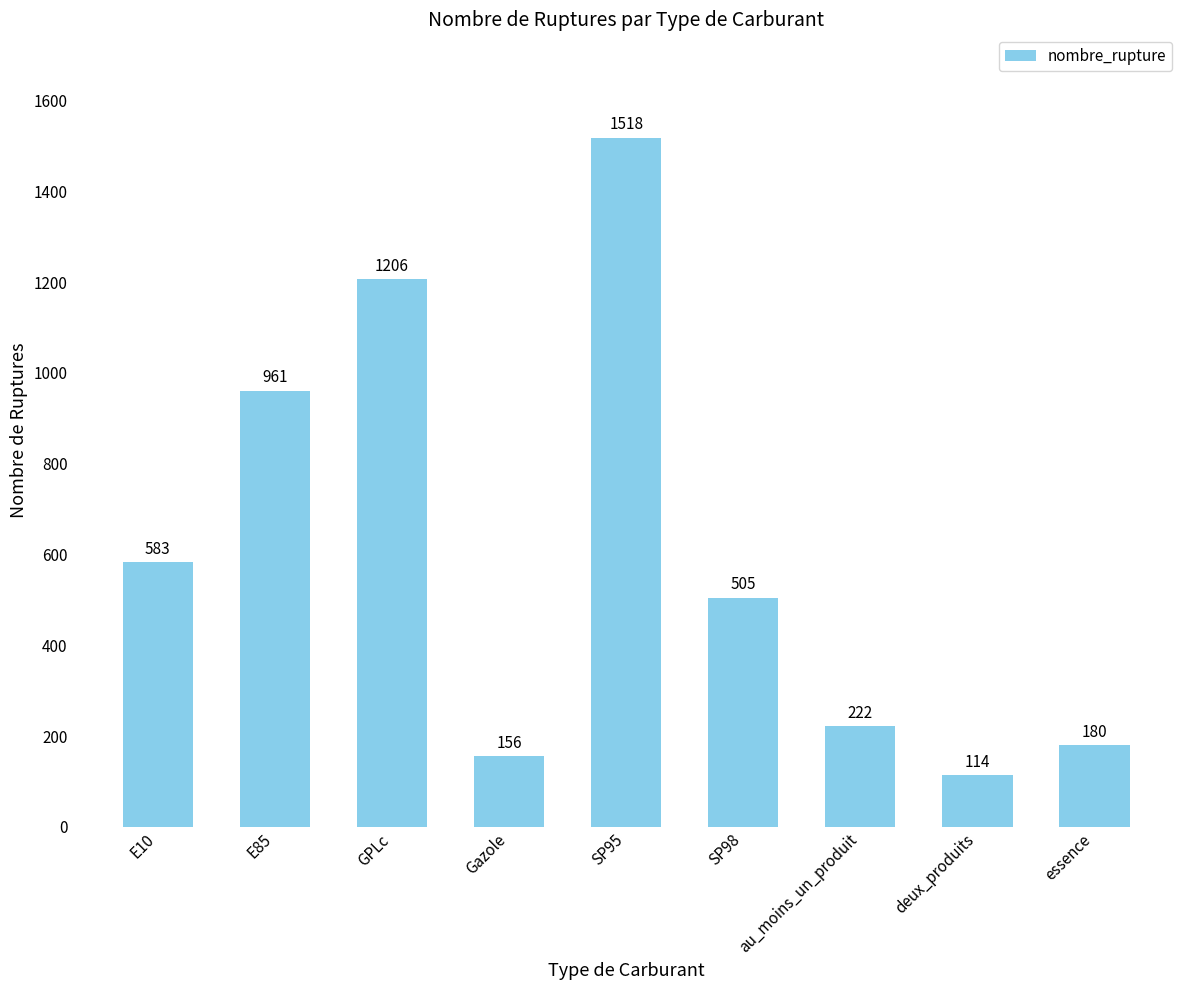

The value at E85 is 1642. True or false?

False